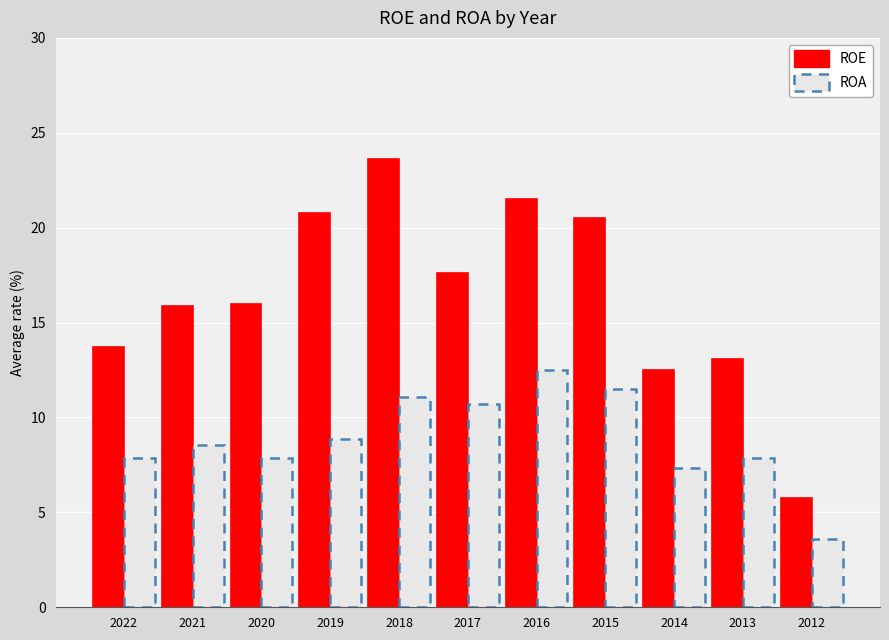

What is the sum of all values?

181.0